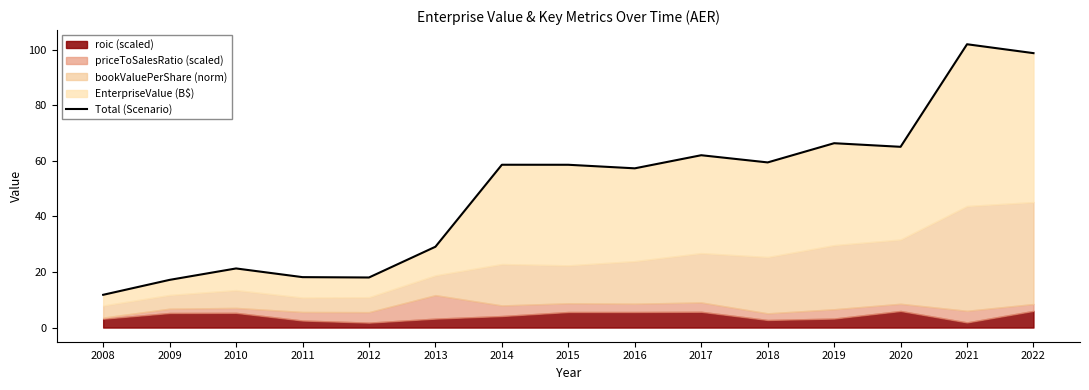

What is the value of the 7th point from the left?

58.6